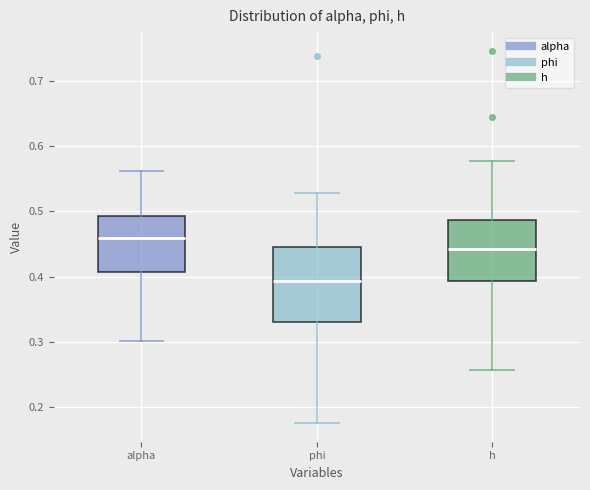

Reading left to right, read every box against the y-axis: the position of its median line, the range the box covers, and the ends of its whiskers. The values are not printed on the chart, so give them approximately, as read against the axis.

alpha: median 0.46, box 0.41 to 0.49, whiskers 0.30 to 0.56
phi: median 0.39, box 0.33 to 0.44, whiskers 0.18 to 0.53
h: median 0.44, box 0.39 to 0.49, whiskers 0.26 to 0.58